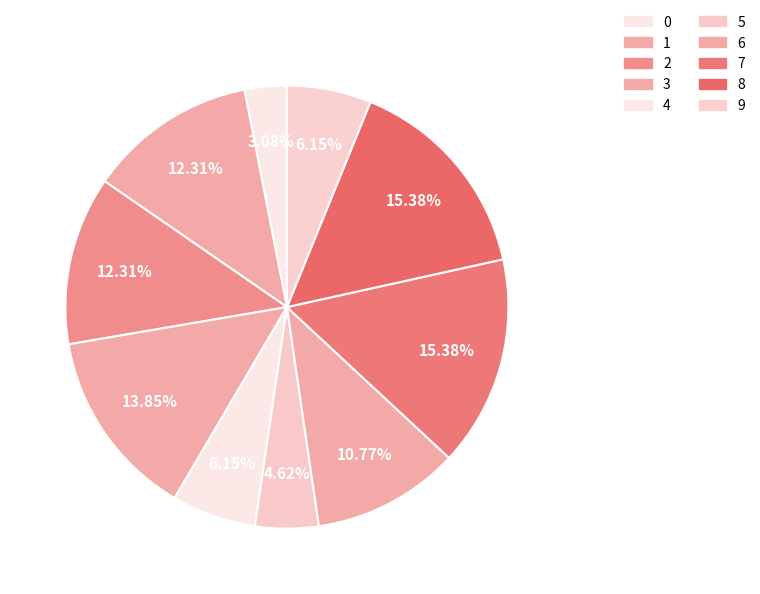

How many slices are in this pie chart?

10